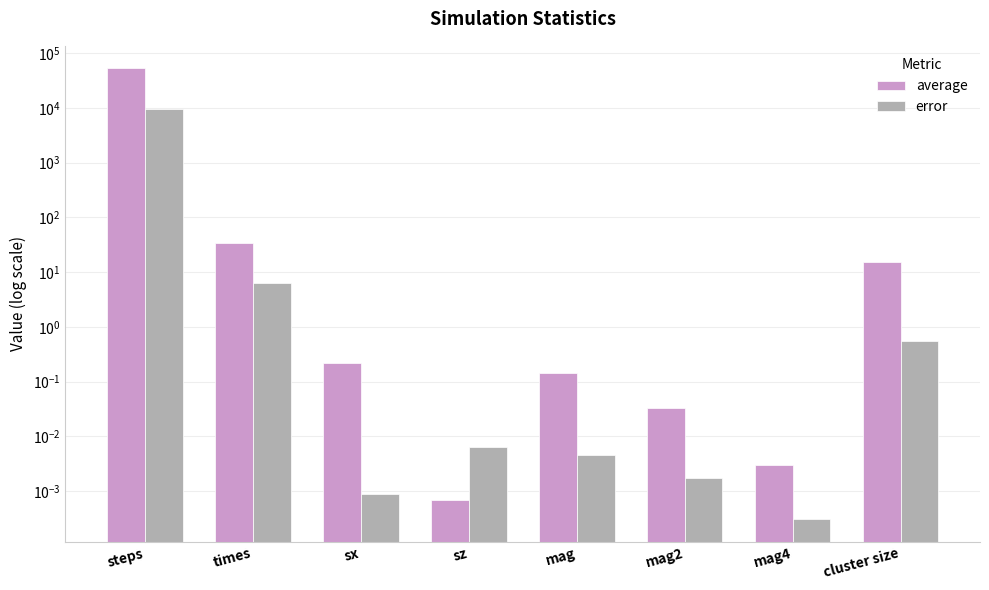

The value of error at sx is 0.0. True or false?

False